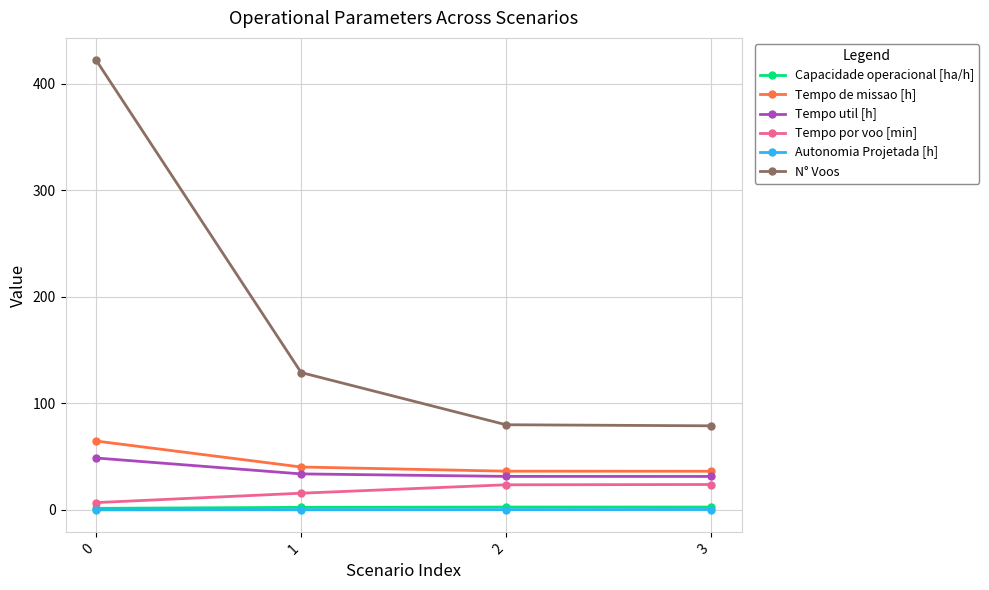

Which series has the largest total across all categories?

N° Voos